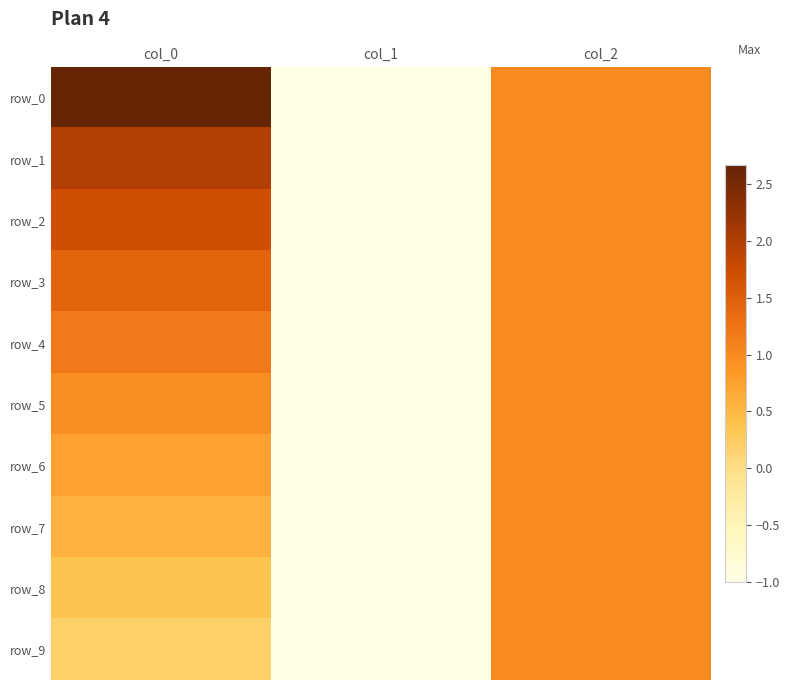

Is the value of row_4 at col_1 greater than the value of row_8 at col_0?

No